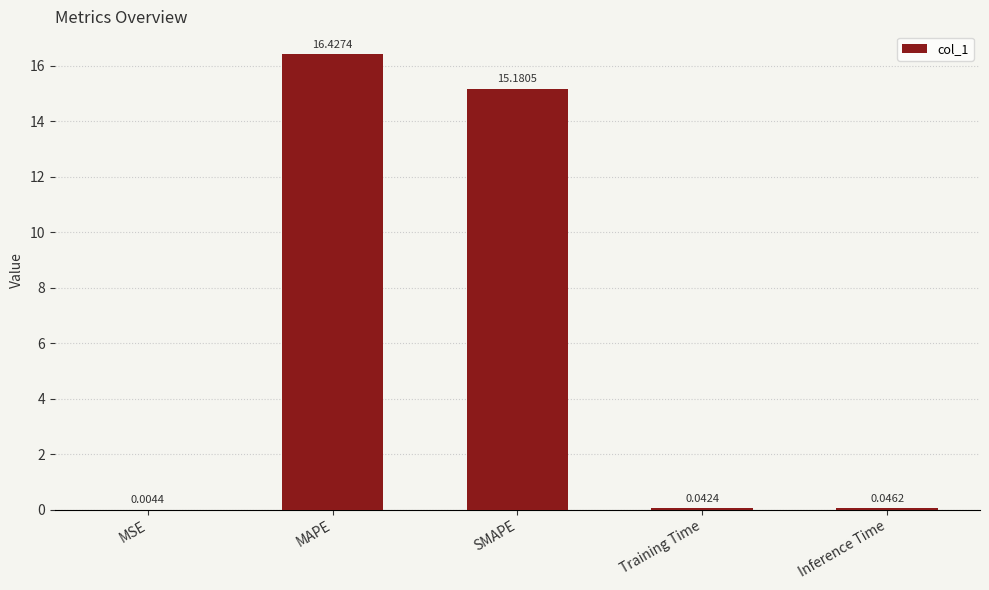

Which category has the highest value across all series?

MAPE